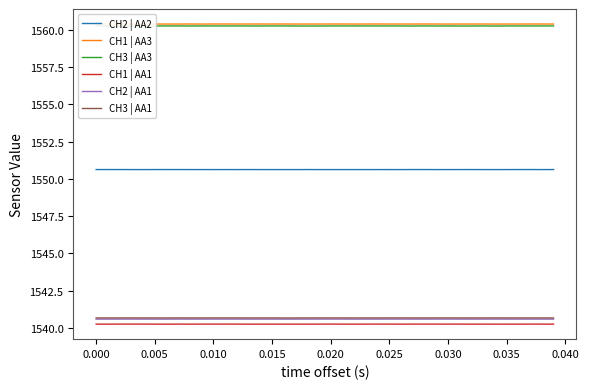

Reading left to right, list all the values displayed in this chart.

CH2 | AA2: 1550.6	1550.6	1550.6	1550.6	1550.6	1550.6	1550.6	1550.6	1550.6	1550.6	1550.6	1550.6	1550.6	1550.6	1550.6	1550.6	1550.6	1550.6	1550.6	1550.6	1550.6	1550.6	1550.6	1550.6	1550.6	1550.6	1550.6	1550.6	1550.6	1550.6	1550.6	1550.6	1550.6	1550.6	1550.6	1550.6	1550.6	1550.6	1550.6	1550.6
CH1 | AA3: 1560.4	1560.4	1560.4	1560.4	1560.4	1560.4	1560.4	1560.4	1560.4	1560.4	1560.4	1560.4	1560.4	1560.4	1560.4	1560.4	1560.4	1560.4	1560.4	1560.4	1560.4	1560.4	1560.4	1560.4	1560.4	1560.4	1560.4	1560.4	1560.4	1560.4	1560.4	1560.4	1560.4	1560.4	1560.4	1560.4	1560.4	1560.4	1560.4	1560.4
CH3 | AA3: 1560.3	1560.3	1560.3	1560.3	1560.3	1560.3	1560.3	1560.3	1560.3	1560.3	1560.3	1560.3	1560.3	1560.3	1560.3	1560.3	1560.3	1560.3	1560.3	1560.3	1560.3	1560.3	1560.3	1560.3	1560.3	1560.3	1560.3	1560.3	1560.3	1560.3	1560.3	1560.3	1560.3	1560.3	1560.3	1560.3	1560.3	1560.3	1560.3	1560.3
CH1 | AA1: 1540.3	1540.3	1540.3	1540.3	1540.3	1540.3	1540.3	1540.3	1540.3	1540.3	1540.3	1540.3	1540.3	1540.3	1540.3	1540.3	1540.3	1540.3	1540.3	1540.3	1540.3	1540.3	1540.3	1540.3	1540.3	1540.3	1540.3	1540.3	1540.3	1540.3	1540.3	1540.3	1540.3	1540.3	1540.3	1540.3	1540.3	1540.3	1540.3	1540.3
CH2 | AA1: 1540.6	1540.6	1540.6	1540.6	1540.6	1540.6	1540.6	1540.6	1540.6	1540.6	1540.6	1540.6	1540.6	1540.6	1540.6	1540.6	1540.6	1540.6	1540.6	1540.6	1540.6	1540.6	1540.6	1540.6	1540.6	1540.6	1540.6	1540.6	1540.6	1540.6	1540.6	1540.6	1540.6	1540.6	1540.6	1540.6	1540.6	1540.6	1540.6	1540.6
CH3 | AA1: 1540.7	1540.7	1540.7	1540.7	1540.7	1540.7	1540.7	1540.7	1540.7	1540.7	1540.7	1540.7	1540.7	1540.7	1540.7	1540.7	1540.7	1540.7	1540.7	1540.7	1540.7	1540.7	1540.7	1540.7	1540.7	1540.7	1540.7	1540.7	1540.7	1540.7	1540.7	1540.7	1540.7	1540.7	1540.7	1540.7	1540.7	1540.7	1540.7	1540.7